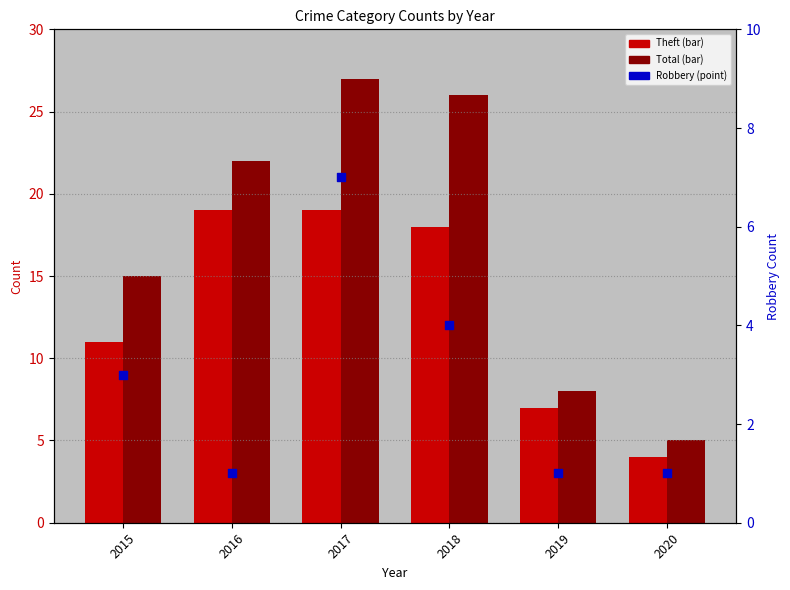

Which series has the widest spread of Y values?

Total